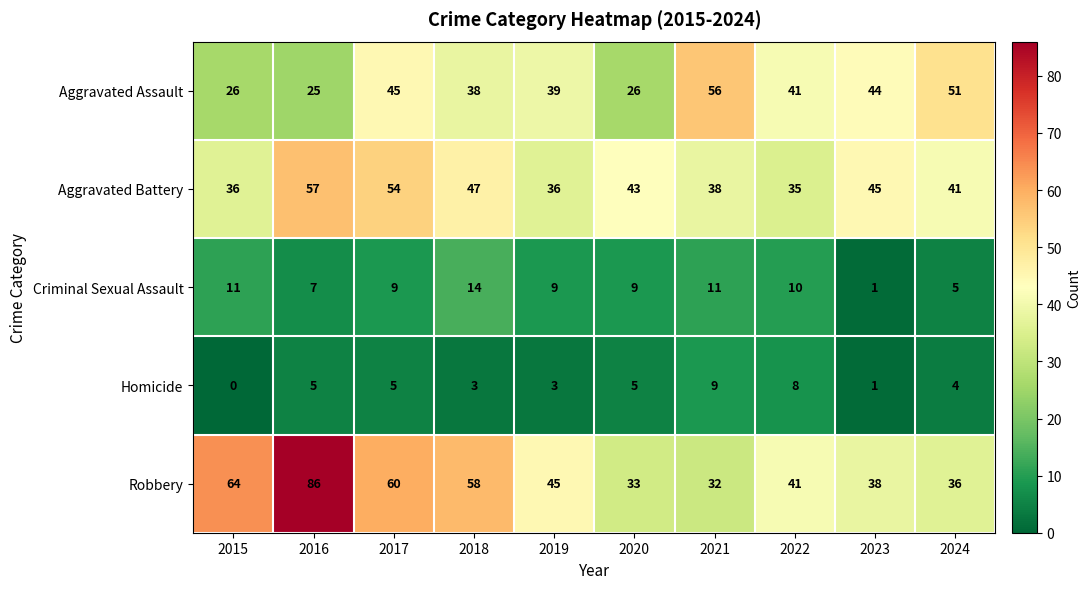

The value of Criminal Sexual Assault at 2021 is 5. True or false?

False